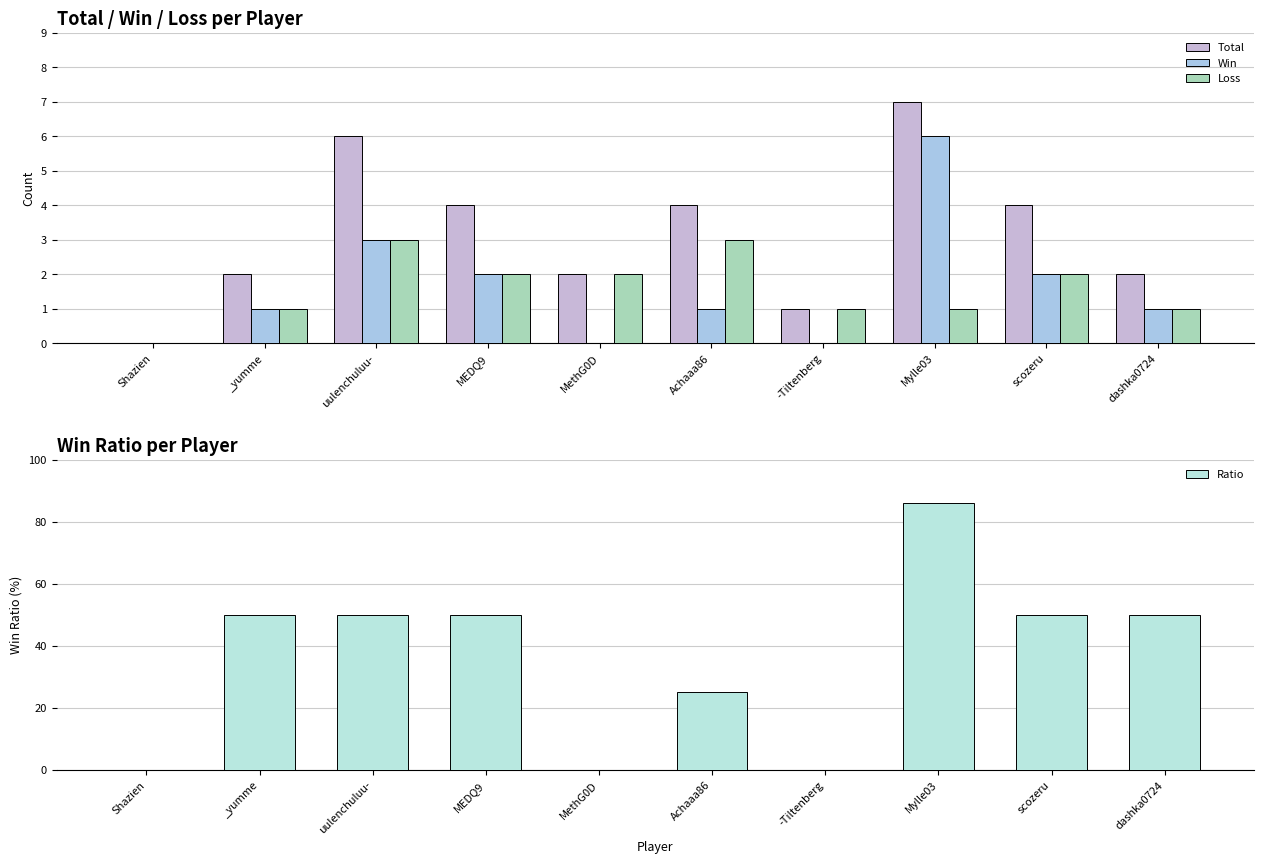

How many bars are there in each group?

4